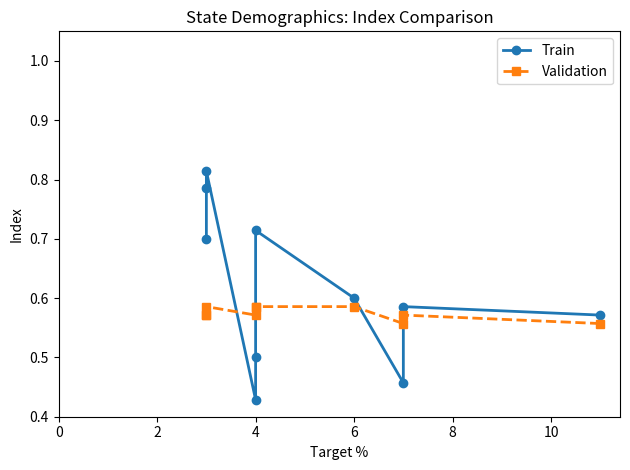

What is the maximum value for Validation?

0.6